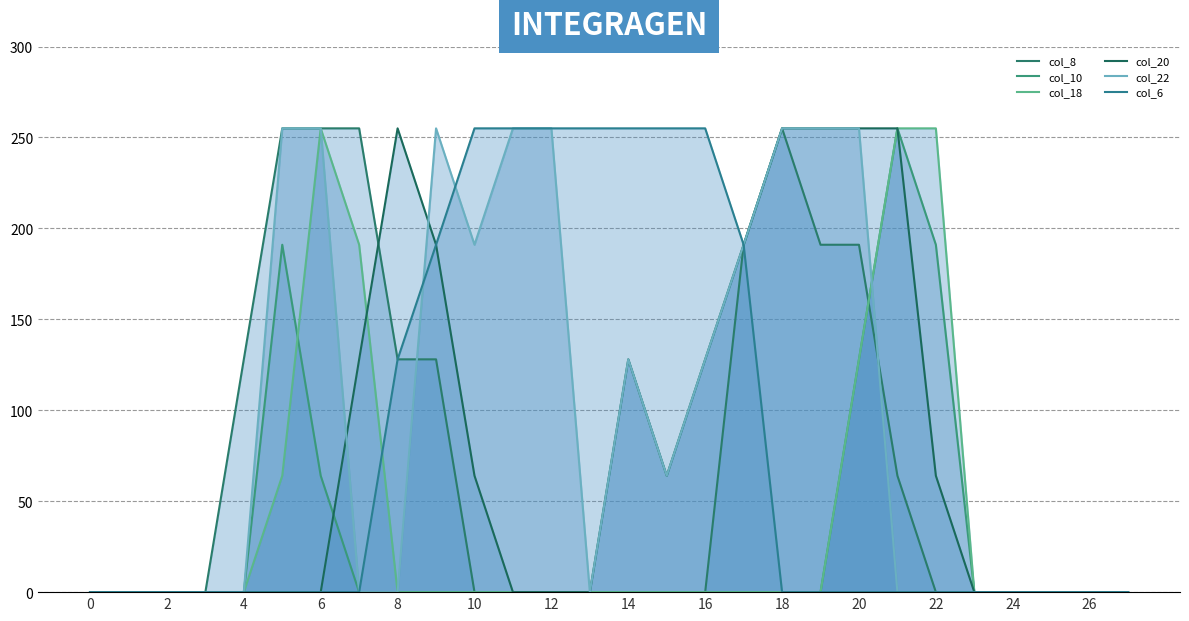

In col_20, how many points are lower than both neighbors (excluding endpoints)?

1